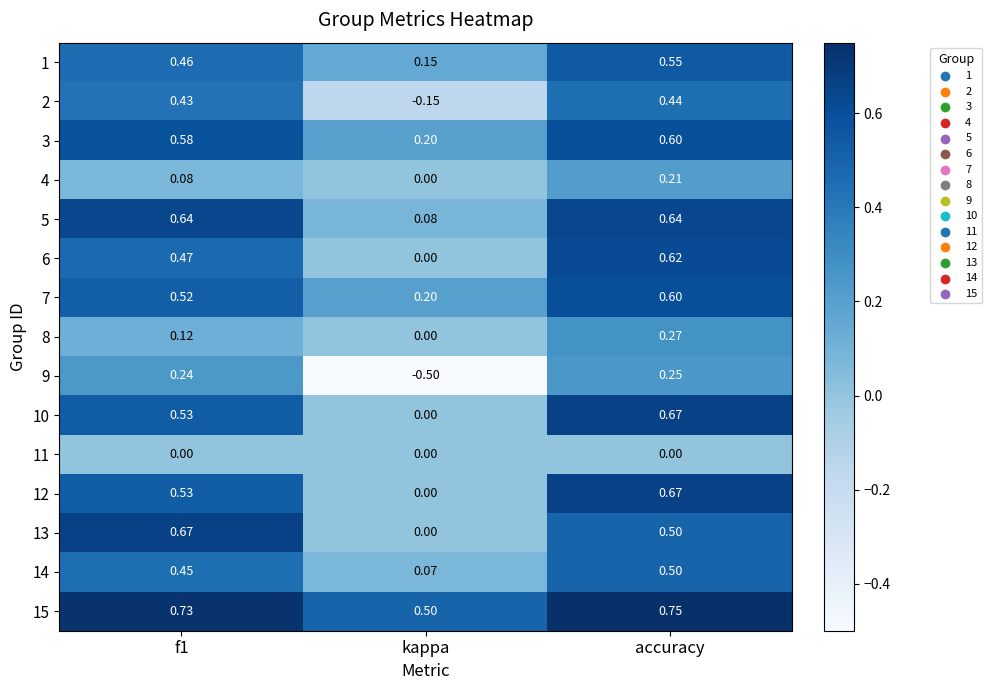

Which series has the widest spread of values?

9